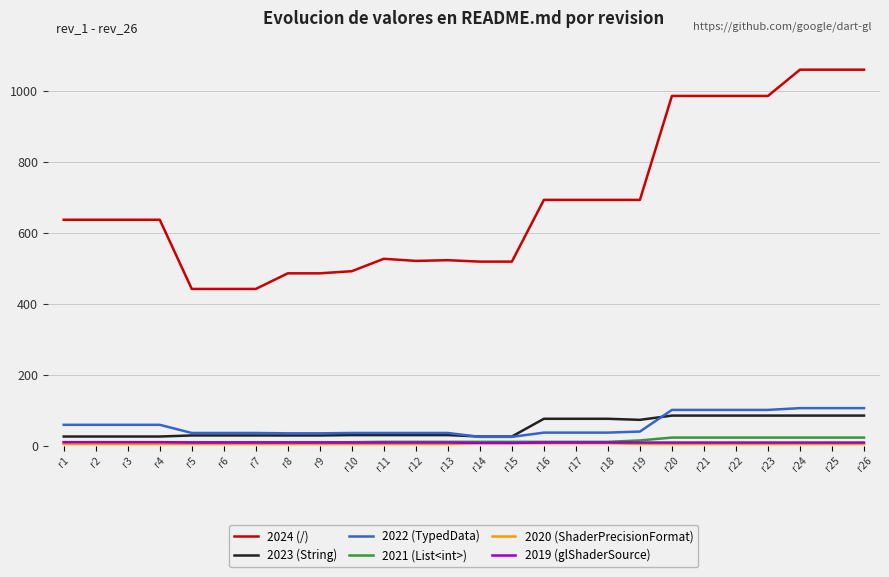

The value of 2024 (/) at r7 is 442. True or false?

True